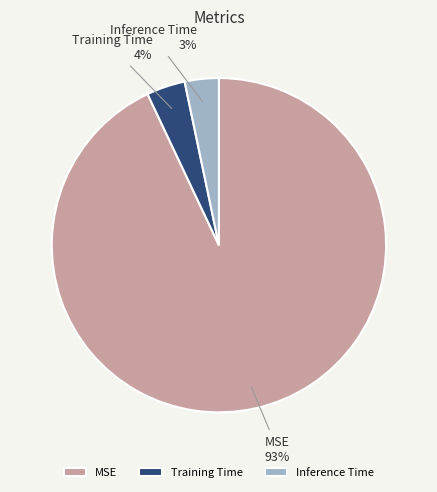

True or false: Inference Time accounts for 3% of the total.

True